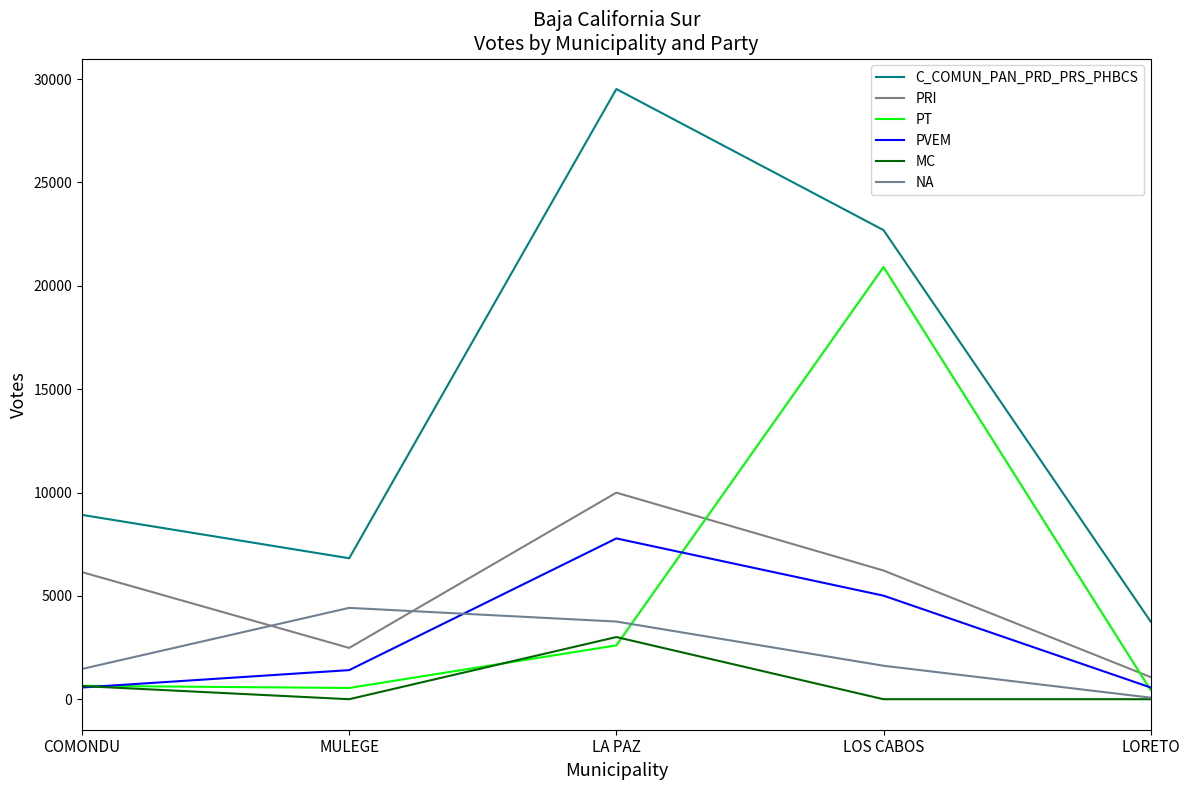

What is the difference between the MC values at LA PAZ and LORETO?

3007